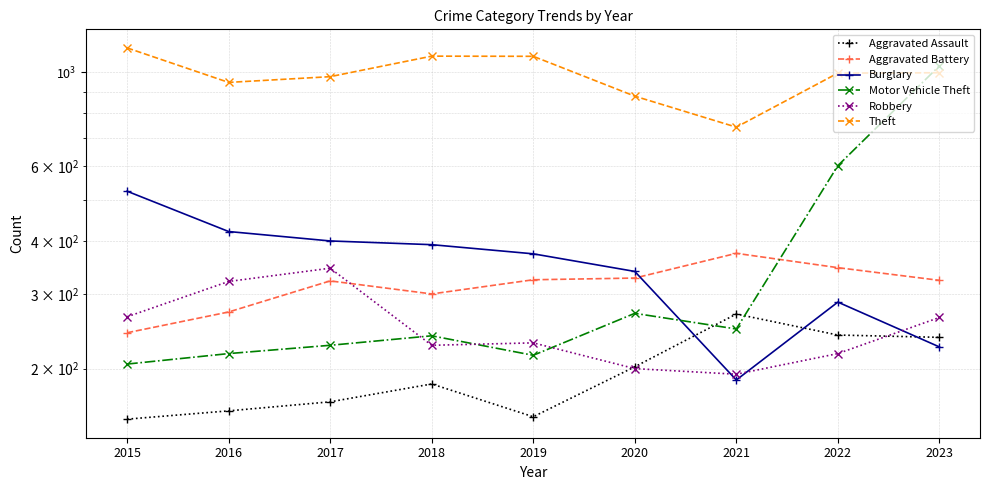

Which series has the widest spread of values?

Motor Vehicle Theft